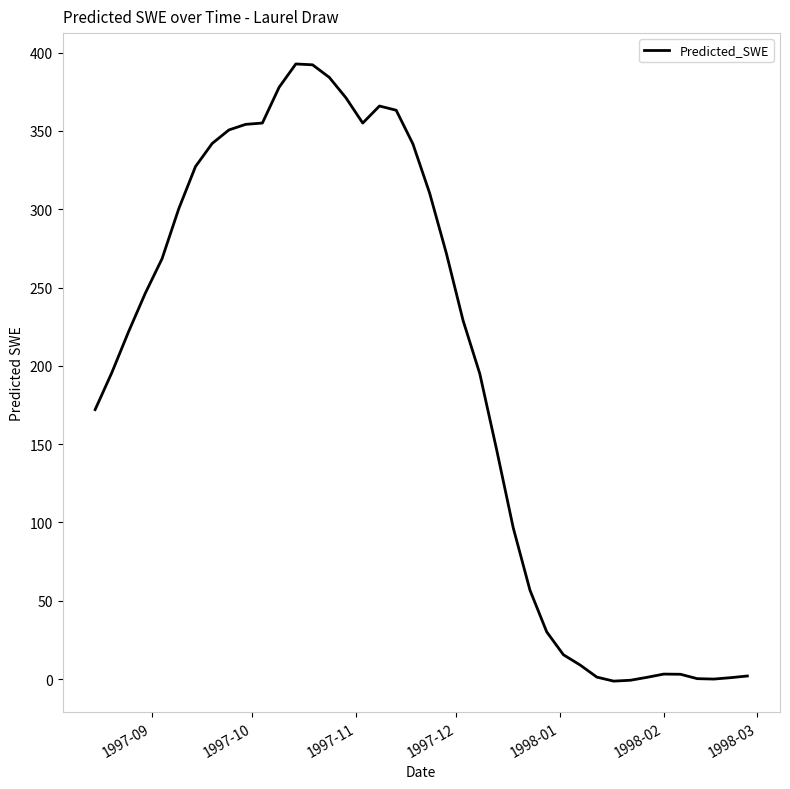

What is the difference between the maximum and minimum values?

394.1